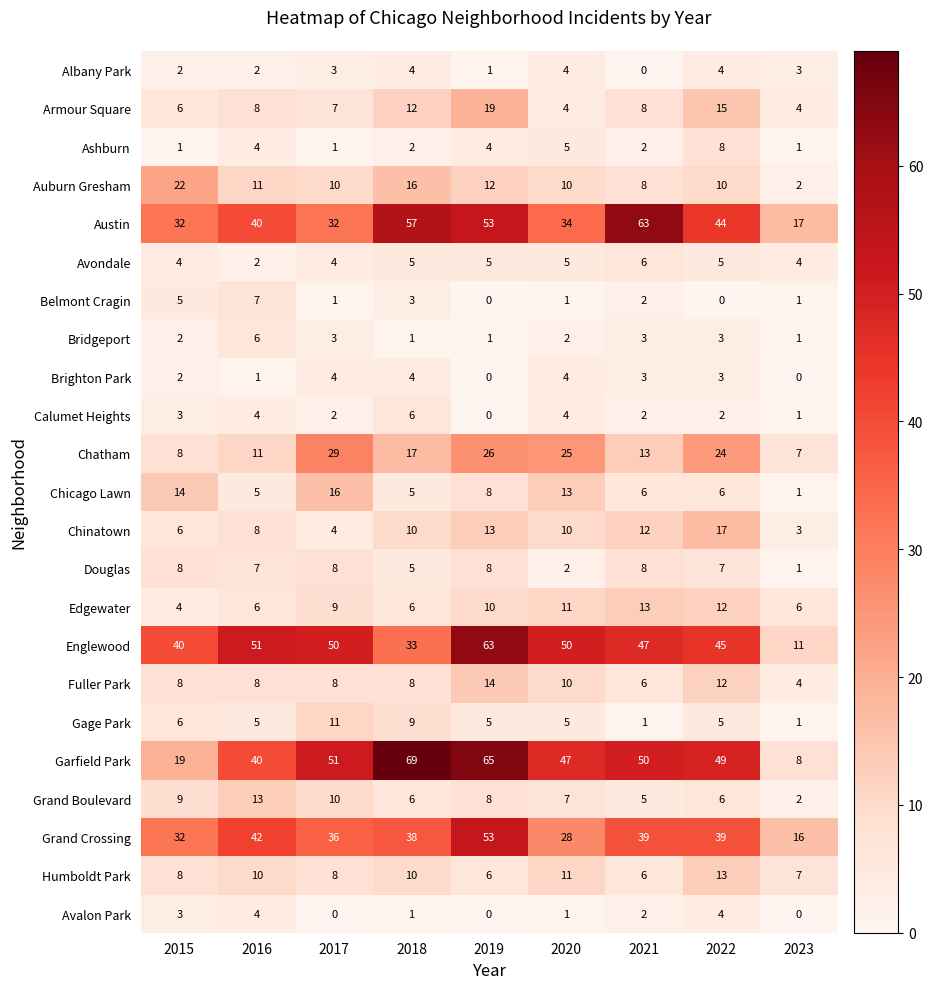

What is the total value across all series at 2016?

295